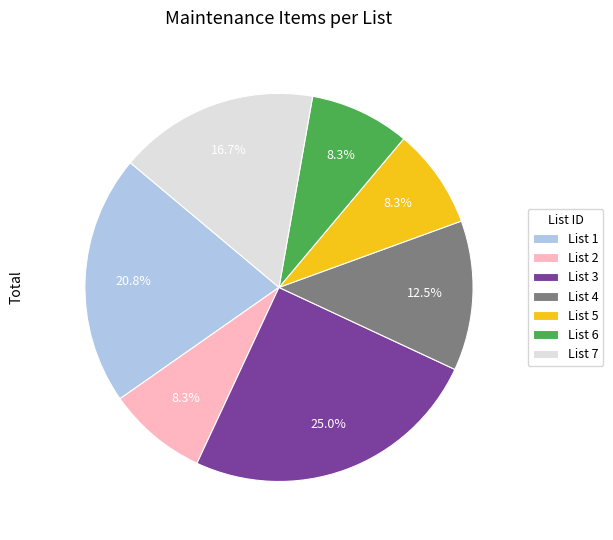

Does any single category account for the majority?

No